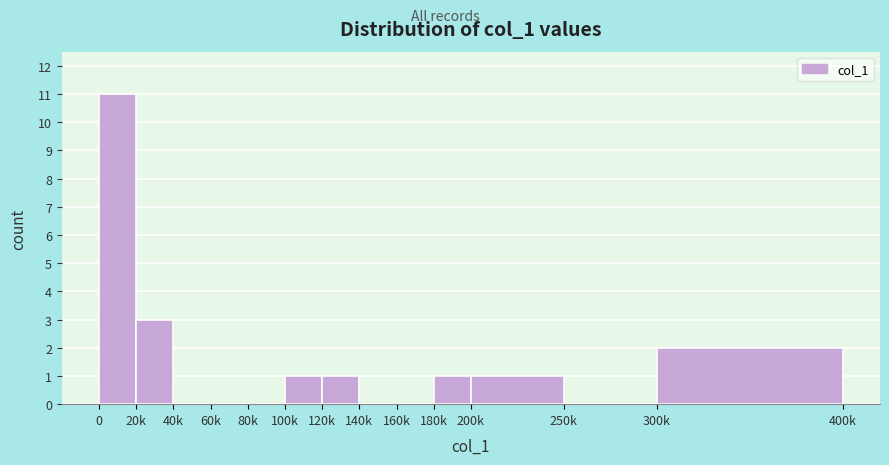

Reading left to right, what are all the values shown in this chart?

0=11	20k=3	40k=0	60k=0	80k=0	100k=1	120k=1	140k=0	160k=0	180k=1	200k=1	250k=0	300k=2